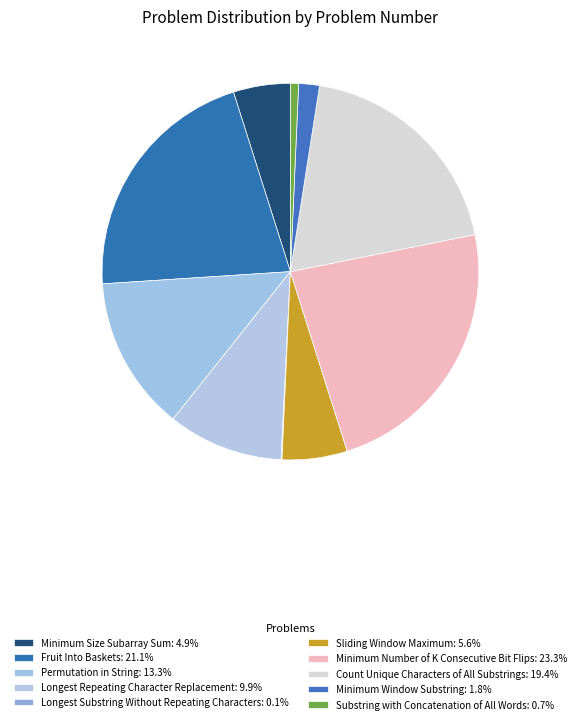

To the nearest percent, what is the difference between the Minimum Size Subarray Sum and Longest Repeating Character Replacement slice percentages?

5%